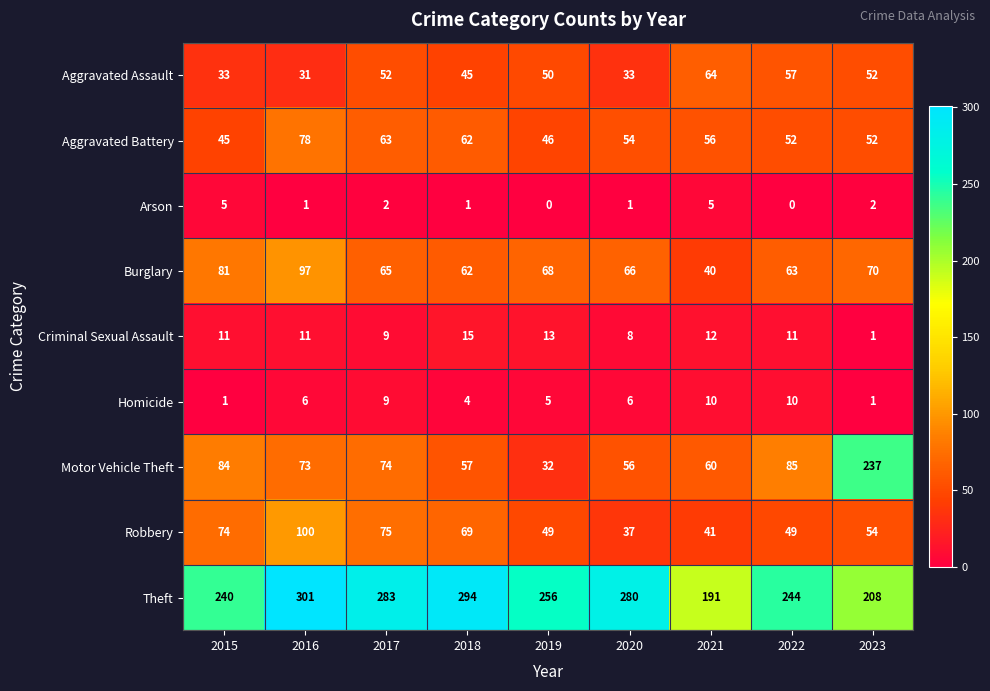

At which label does Robbery first exceed 54?

2015